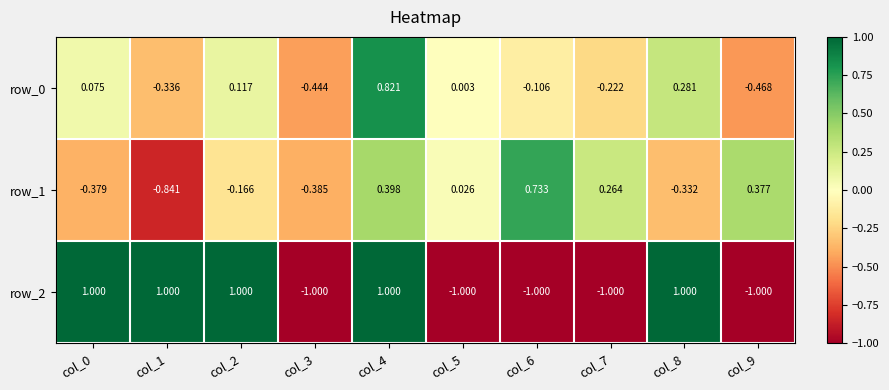

What is the difference between the row_1 values at col_2 and col_5?

0.2